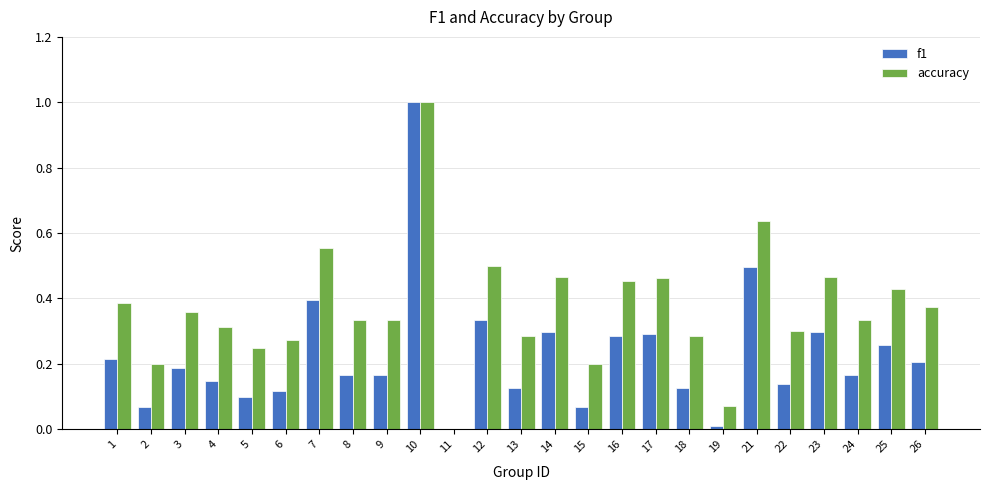

Is the value of accuracy at 16 greater than the value of f1 at 21?

No